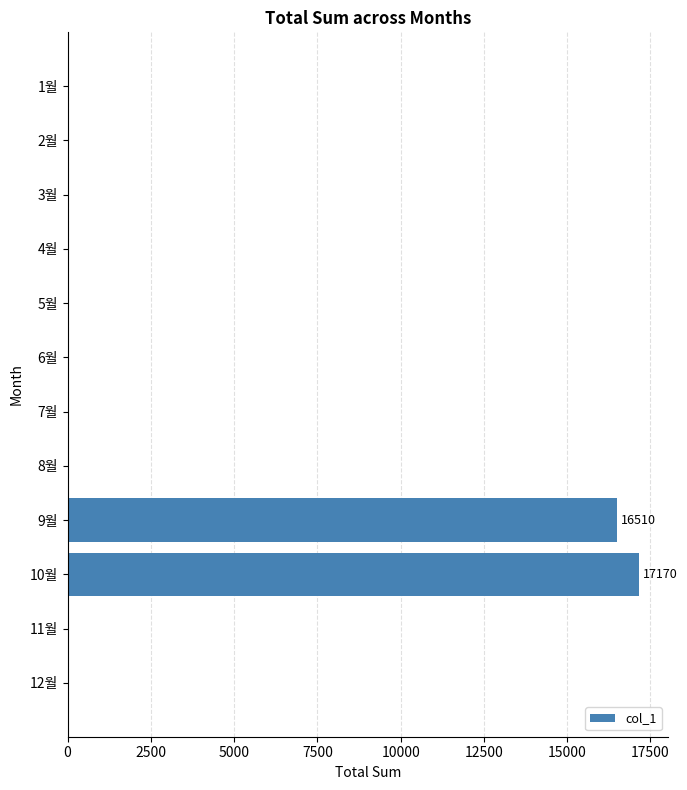

Where is the data nearest to the value 8585?

9월